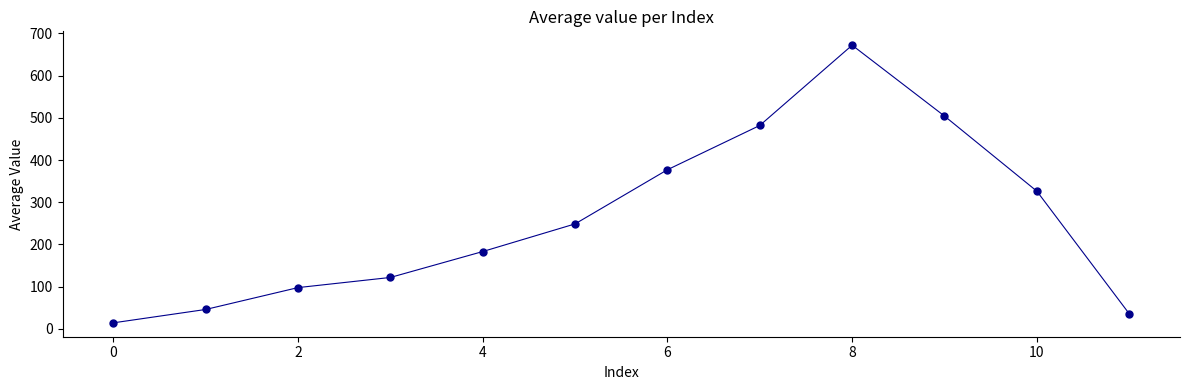

What is the average Y value?

259.0